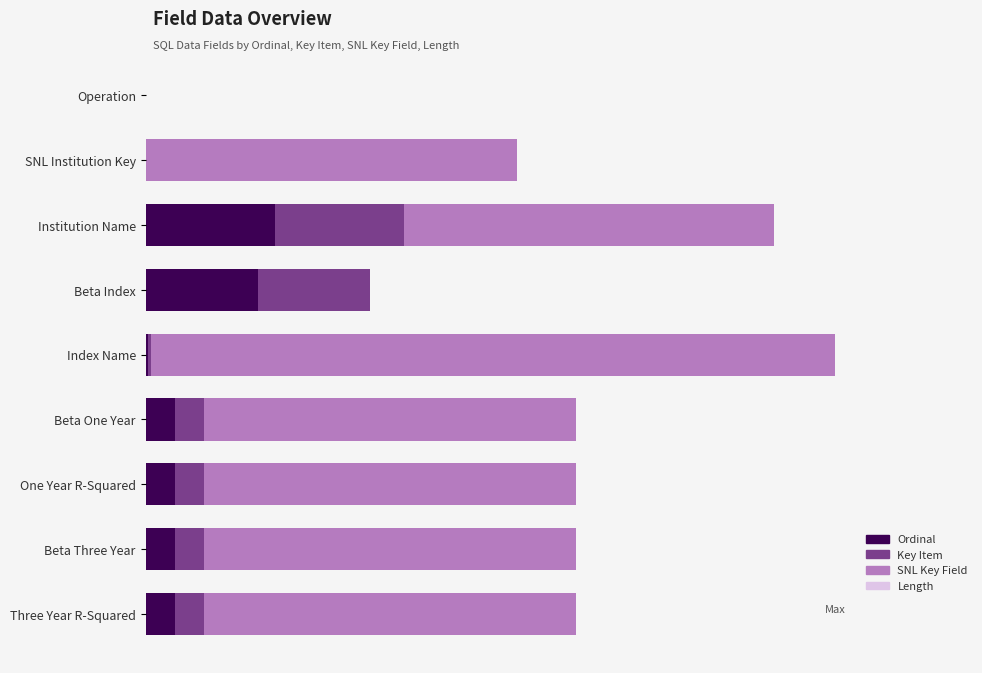

What is the highest value of the Ordinal series?

0.2